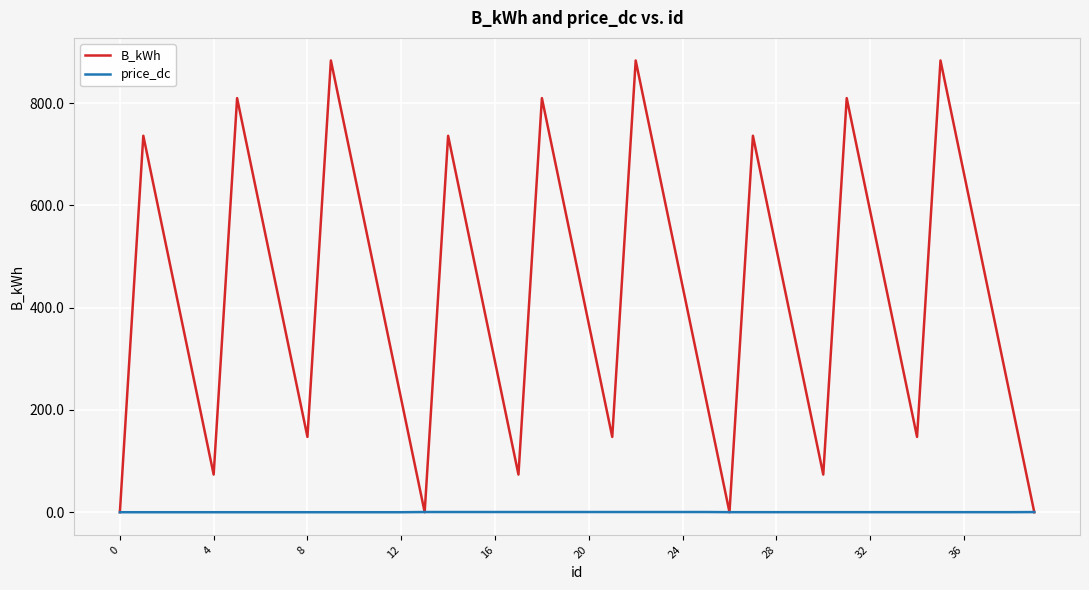

What is the difference between the second highest and minimum values in the price_dc series?

0.4